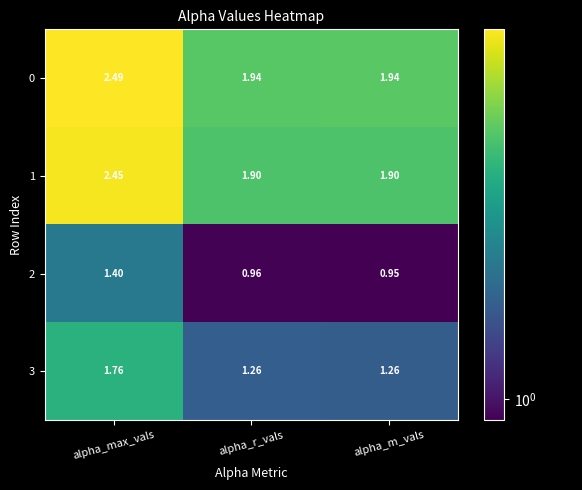

At which label does 2 reach its minimum?

alpha_m_vals